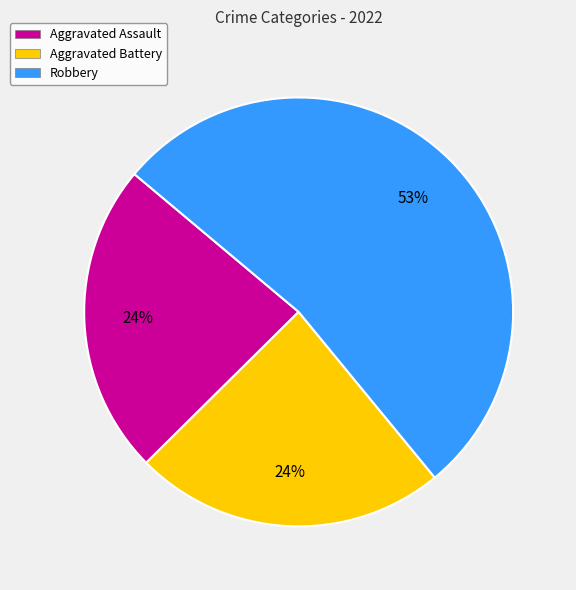

Between Aggravated Battery and Robbery, which is larger?

Robbery